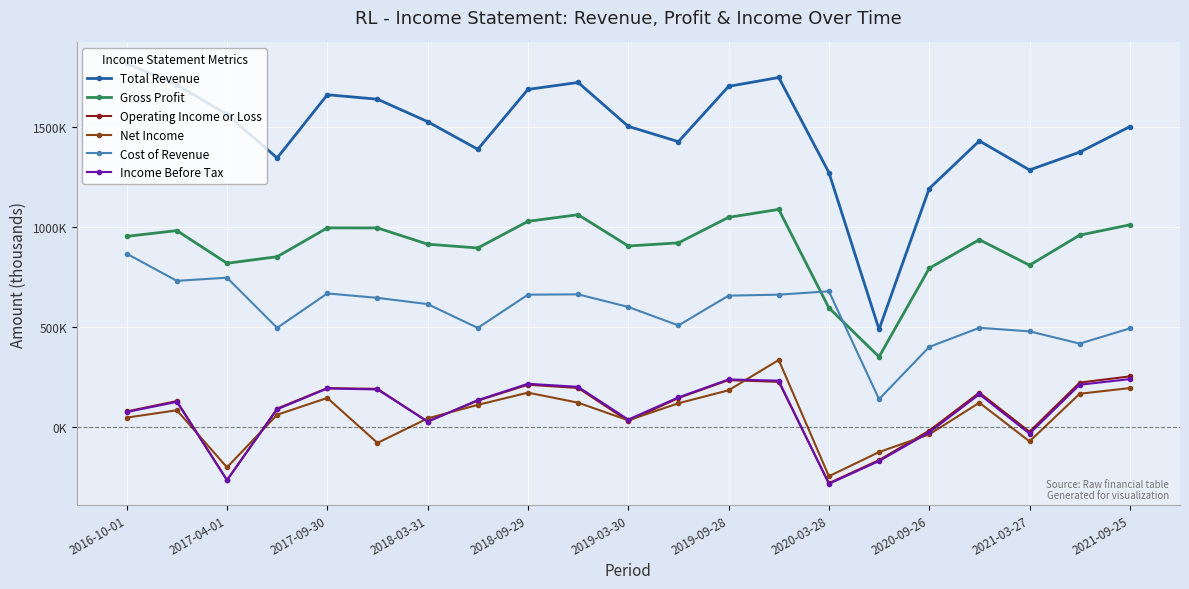

True or false: Total Revenue has more than 1 points higher than both neighbors.

True